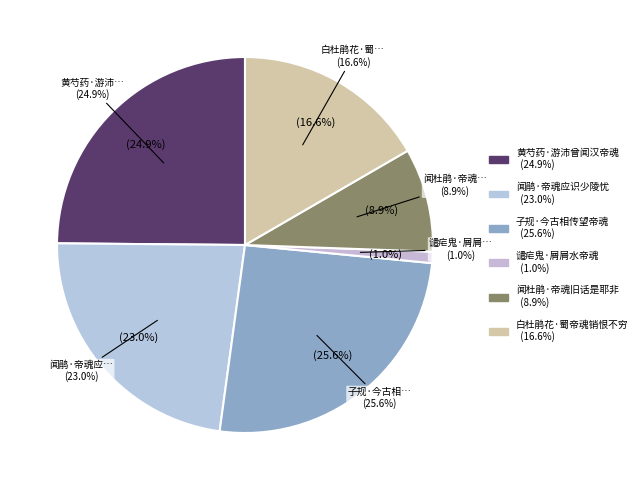

To the nearest percent, what portion does 闻杜鹃·帝魂旧话是耶非 represent?

9%